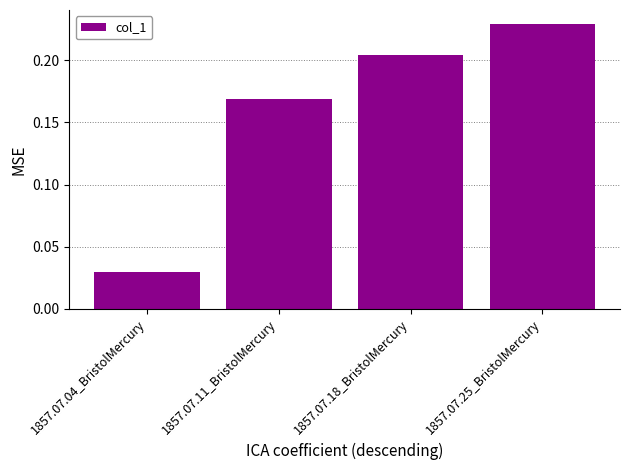

What is the label of the 1st bar from the right?

1857.07.25_BristolMercury